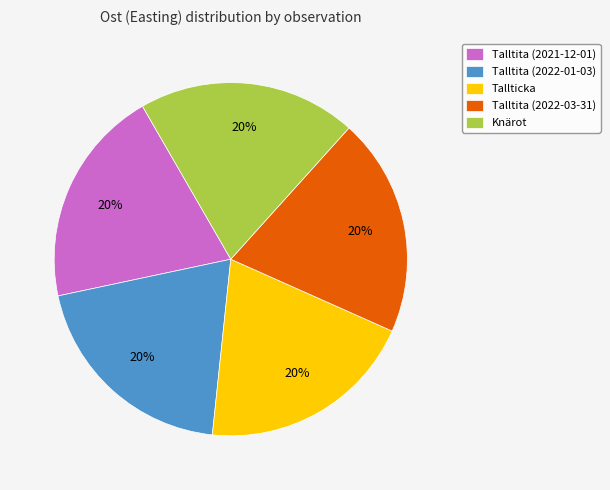

What percentage is the Talltita (2021-12-01) slice, to the nearest percent?

20%